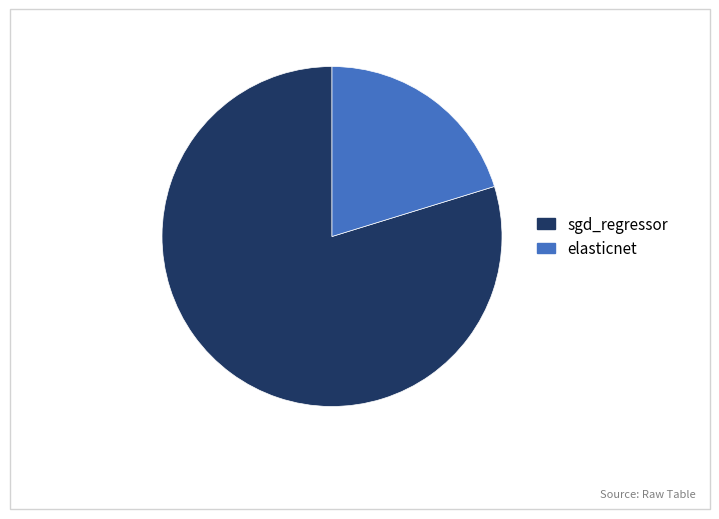

Which category has the smallest portion of the pie?

elasticnet